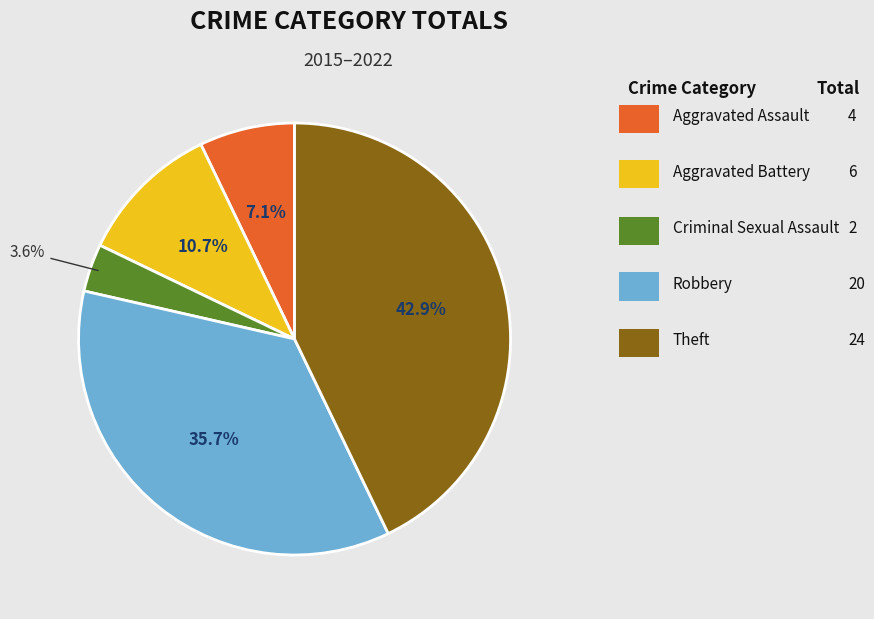

Does any single category account for the majority?

No